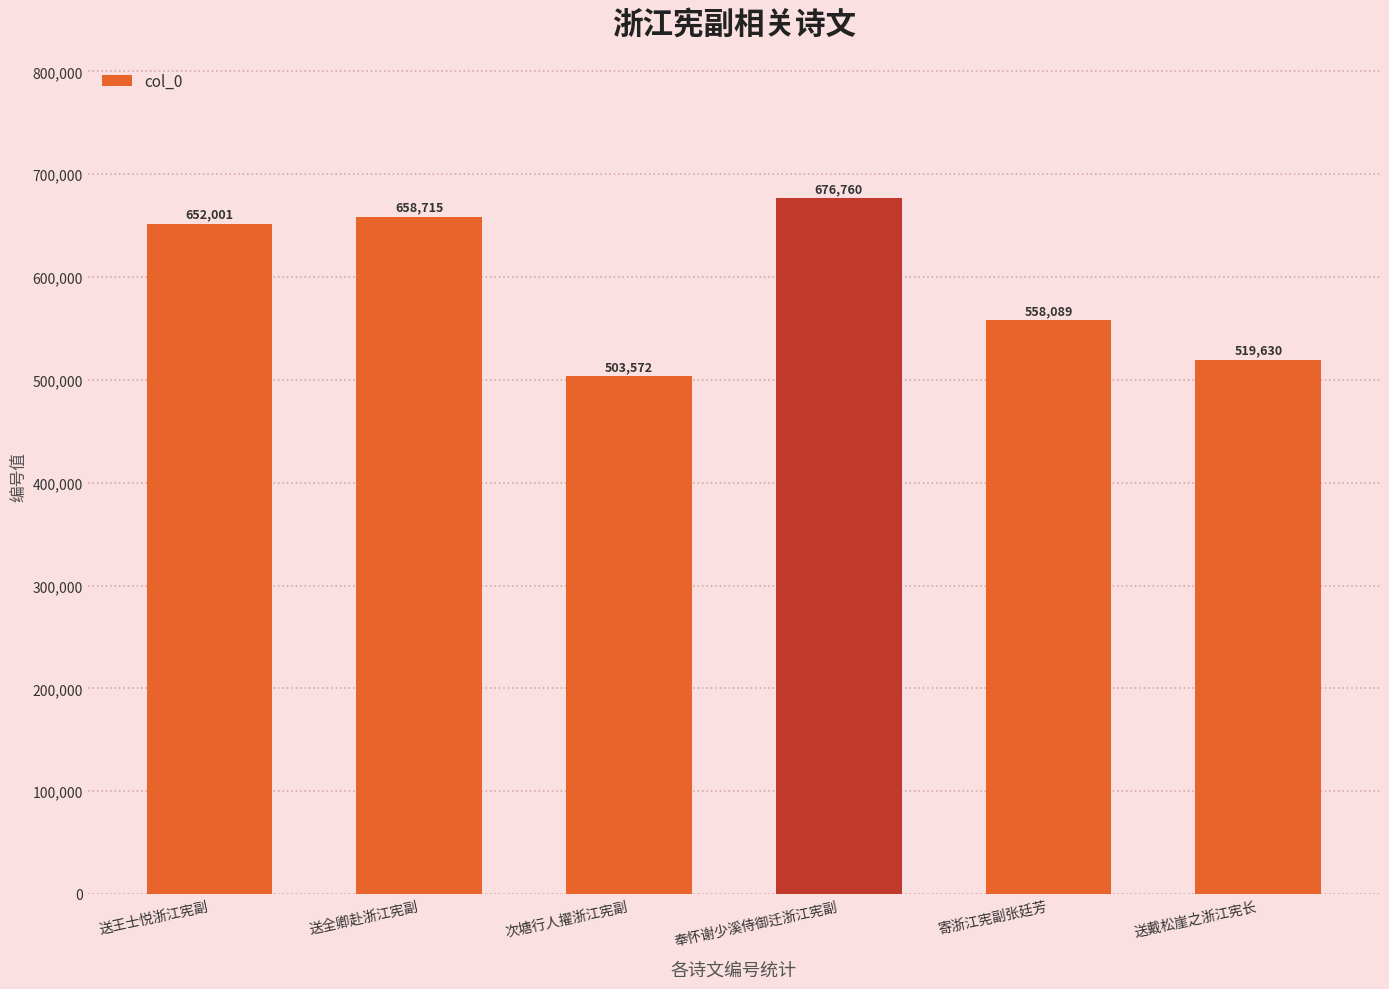

What is the label of the 2nd bar from the left?

送全卿赴浙江宪副